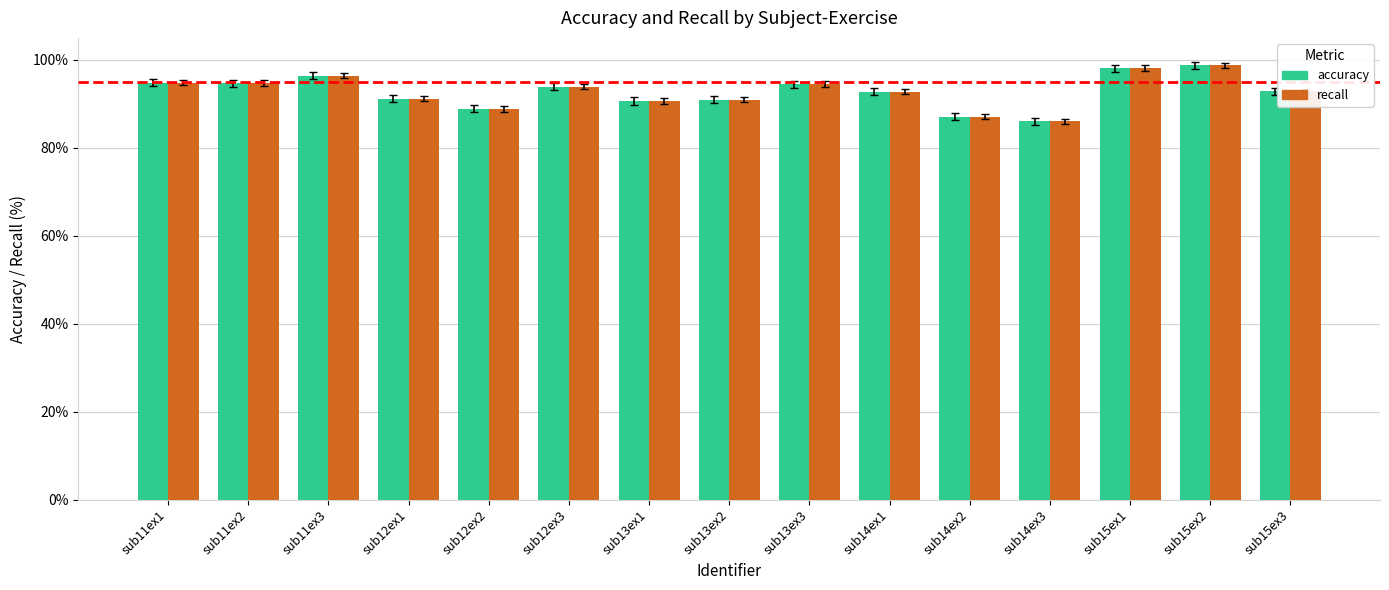

How many bars are there in each group?

2